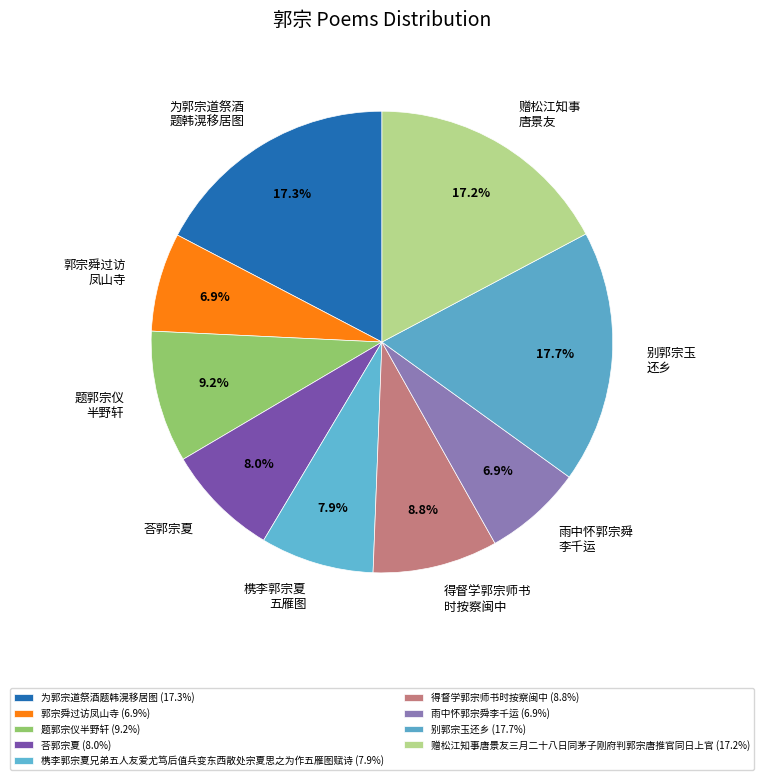

The 雨中怀郭宗舜李千运 slice represents 1% of the pie. True or false?

False